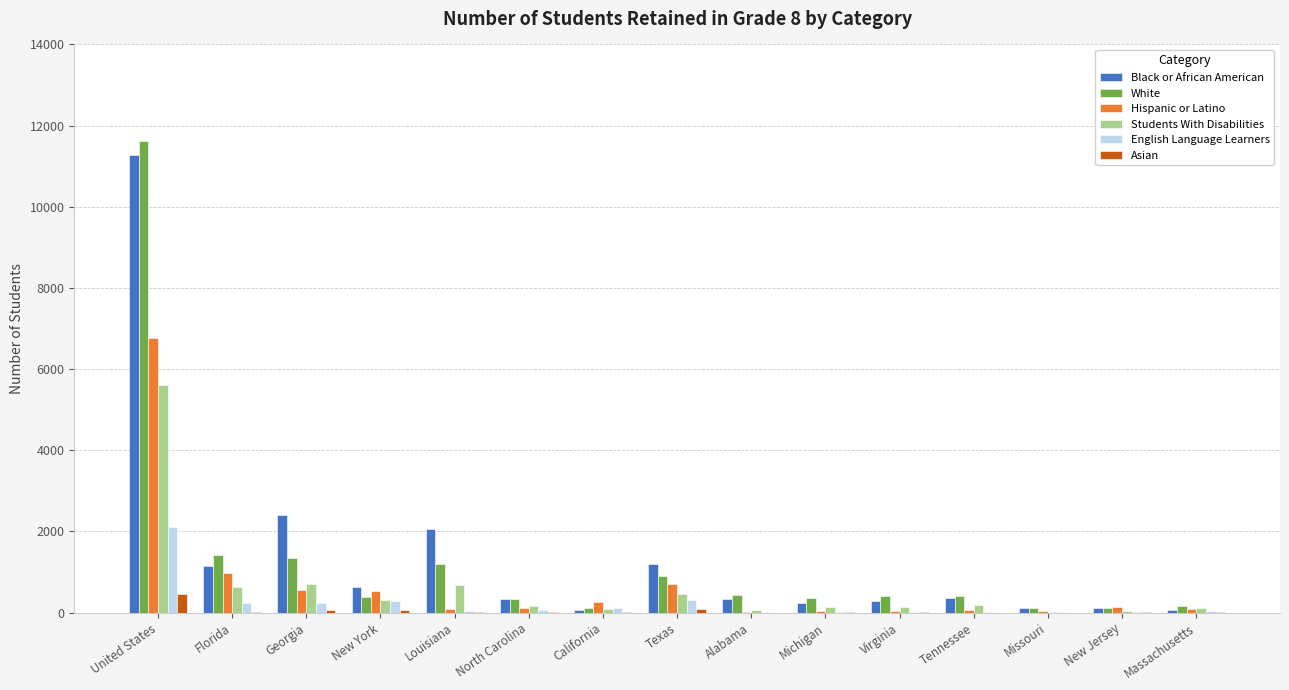

Which label corresponds to the largest value in the chart?

United States